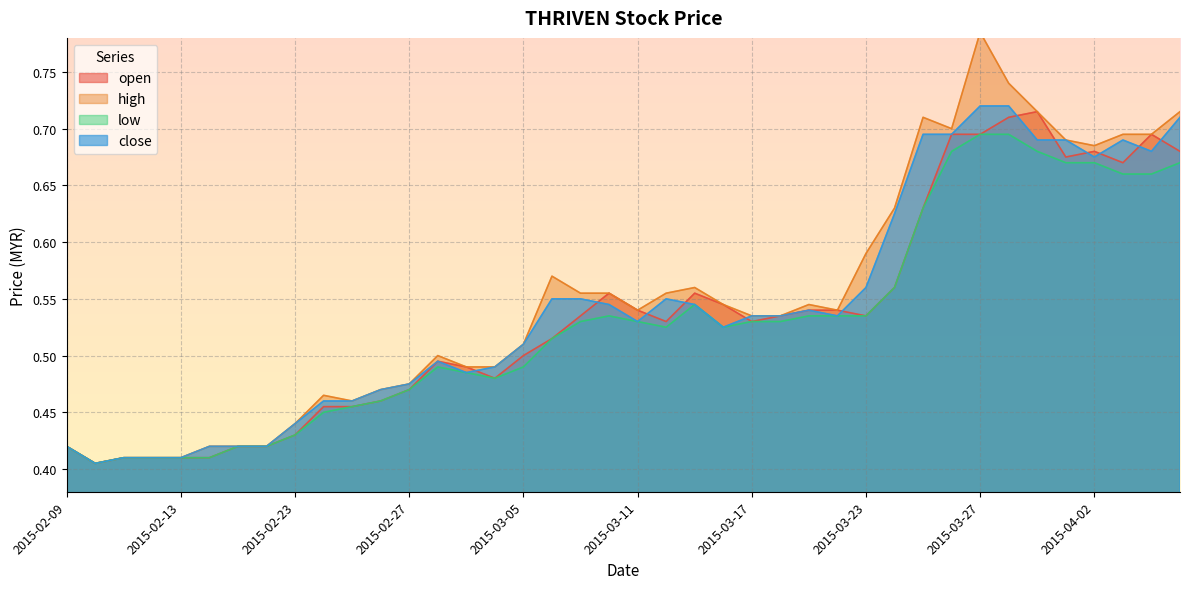

Count the number of data series in this chart.

4